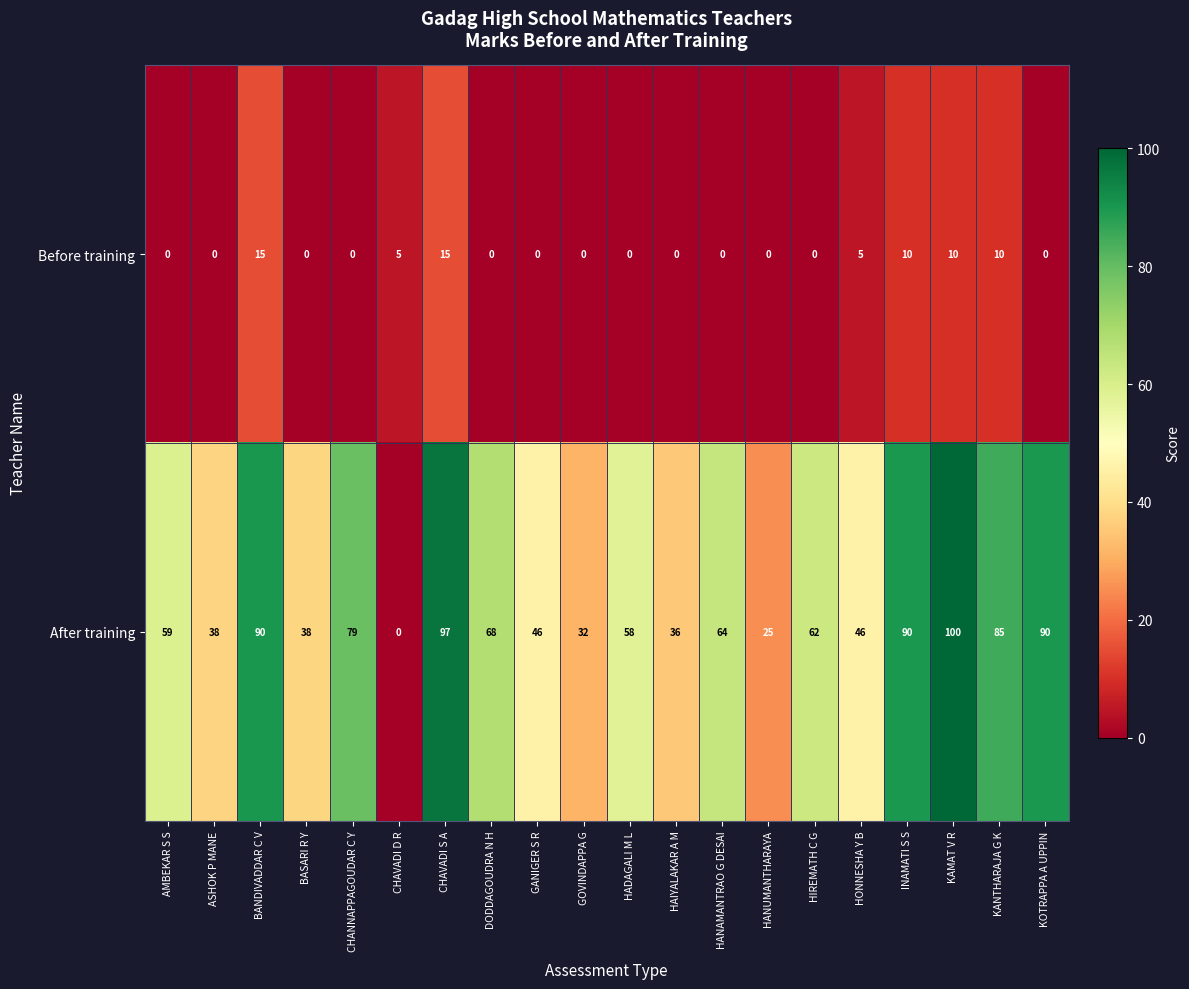

At which category is the sum across all series the highest?

CHAVADI S A